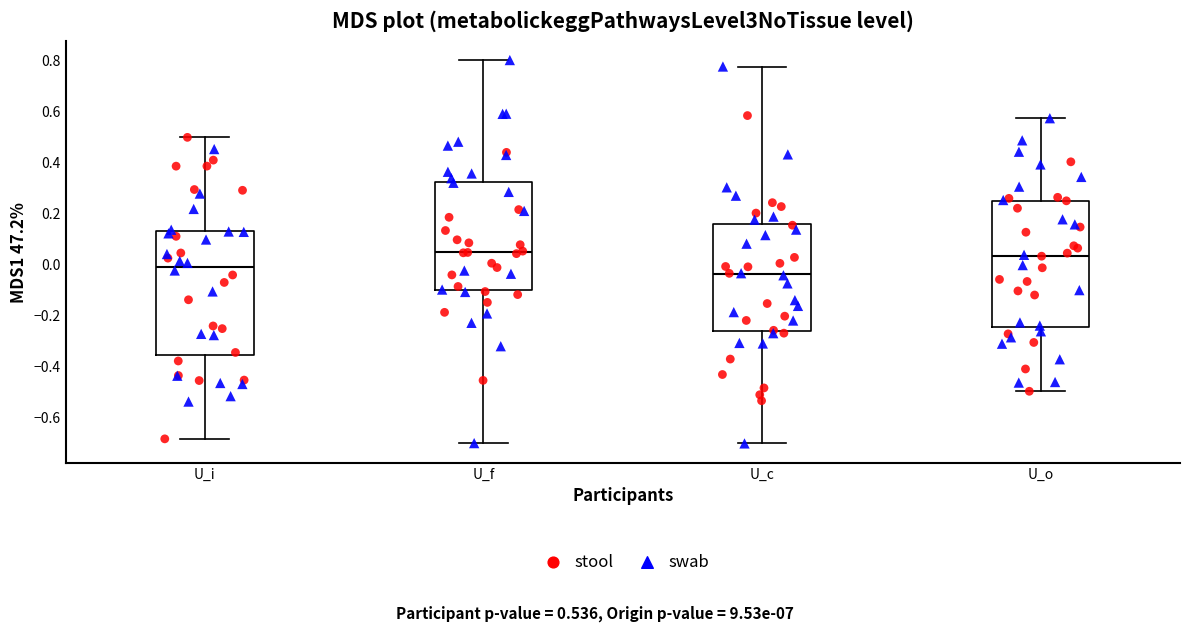

Reading left to right, transcribe this box plot: for each box, give where its median line is, the range the box spans, and where its two whiskers end, as read against the y-axis. The values are not printed on the chart, so give them approximately, as read against the axis.

U_i: median -0.02, box -0.36 to 0.12, whiskers -0.68 to 0.50
U_f: median 0.04, box -0.10 to 0.32, whiskers -0.70 to 0.80
U_c: median -0.04, box -0.26 to 0.16, whiskers -0.70 to 0.78
U_o: median 0.04, box -0.24 to 0.24, whiskers -0.50 to 0.58